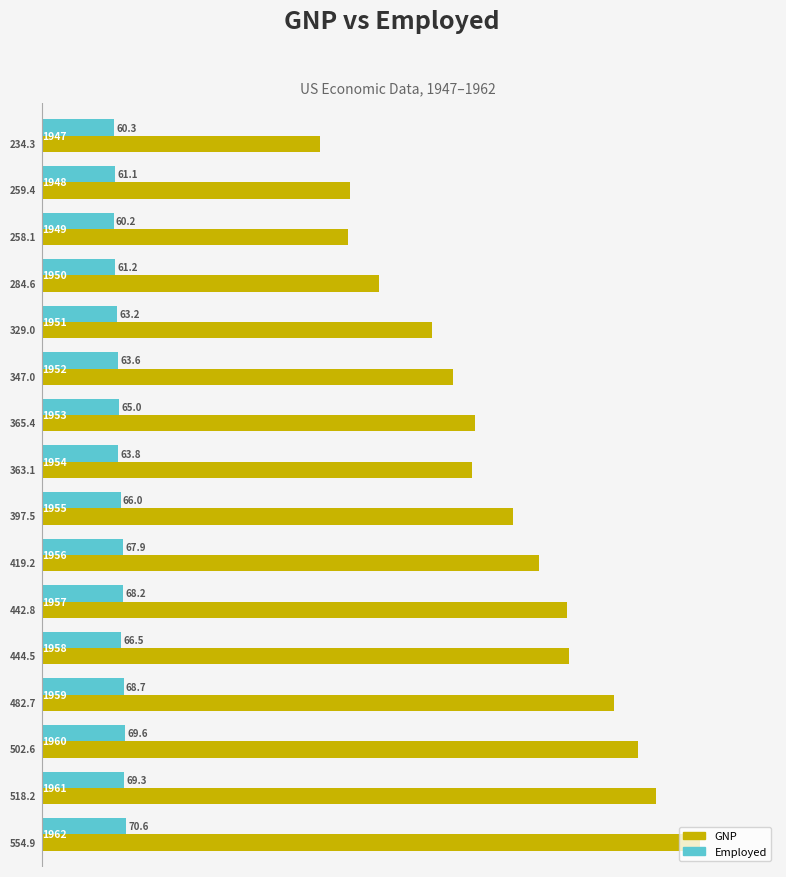

What is the average value of the GNP series?

387.7